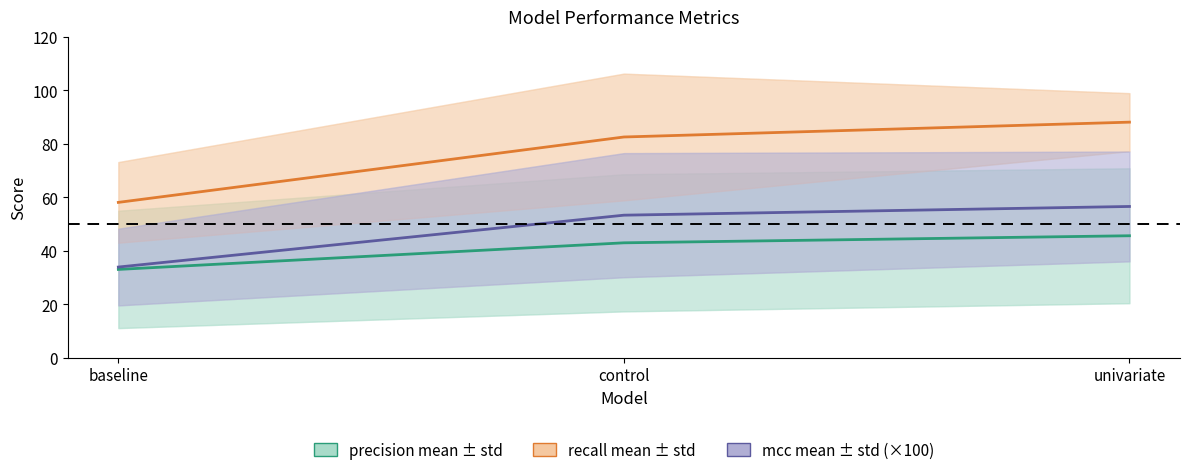

How many data points in mcc mean (×100) are less than 53?

1